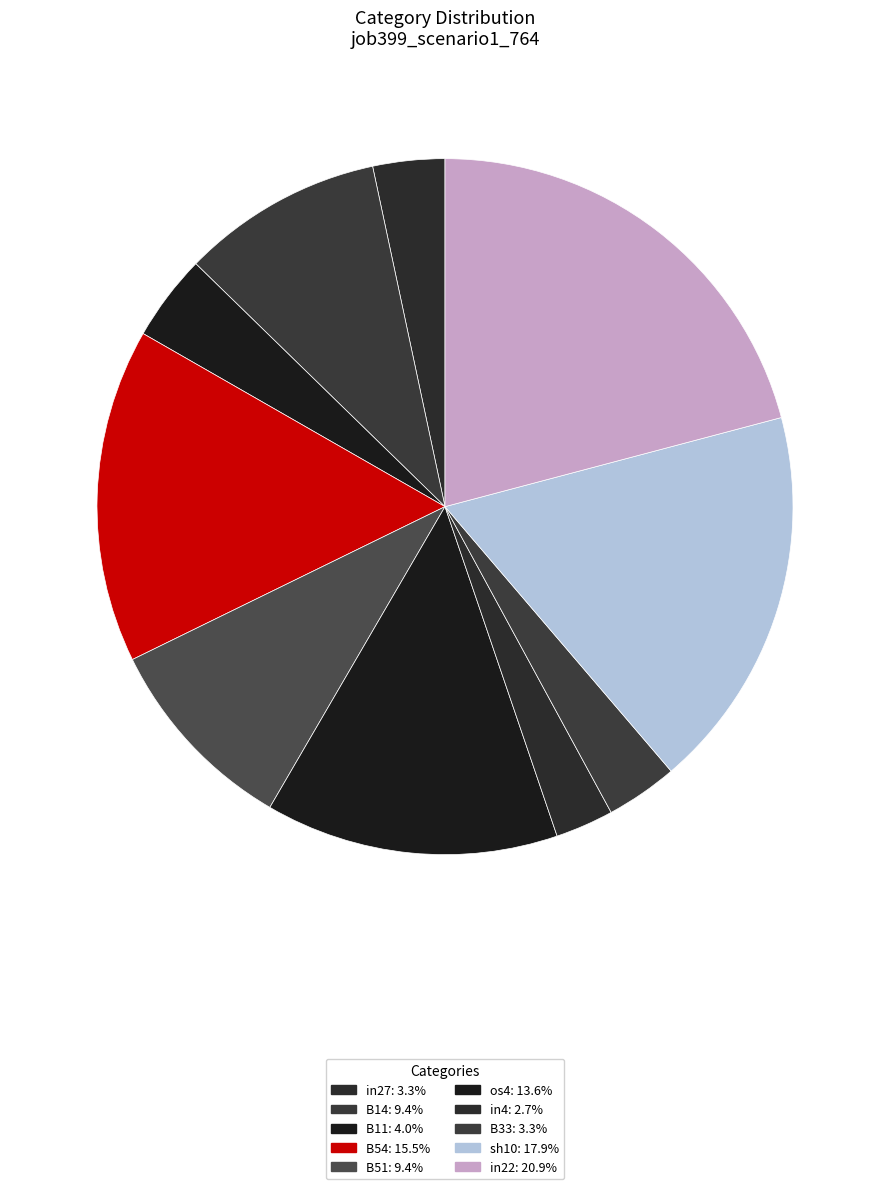

To the nearest percent, what percentage of the pie is B54?

16%